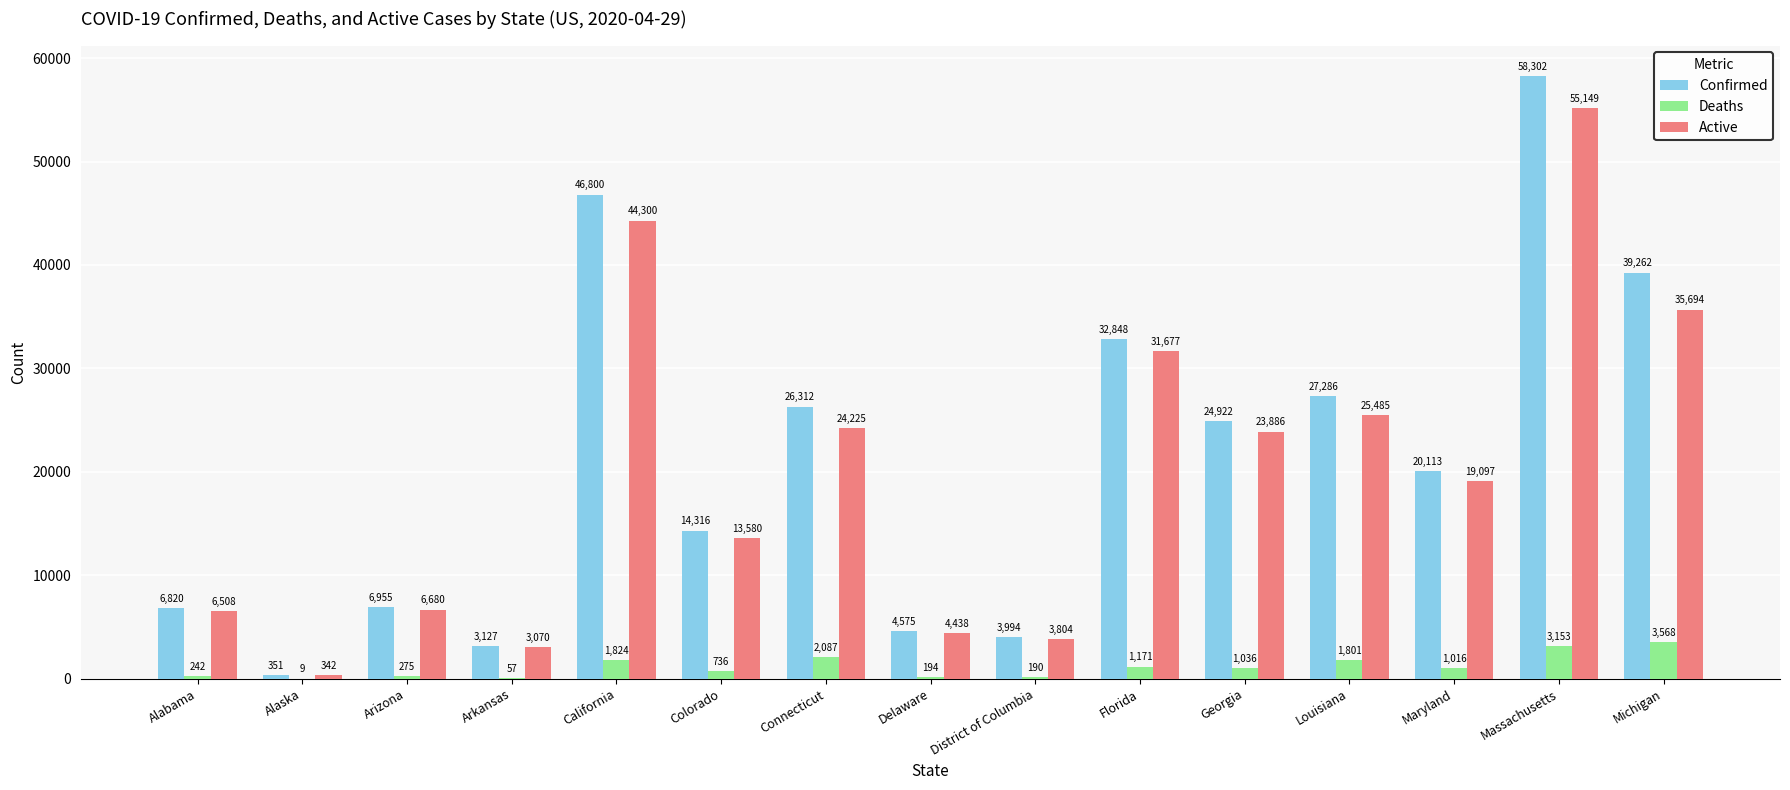

Which series has the widest spread of values?

Confirmed